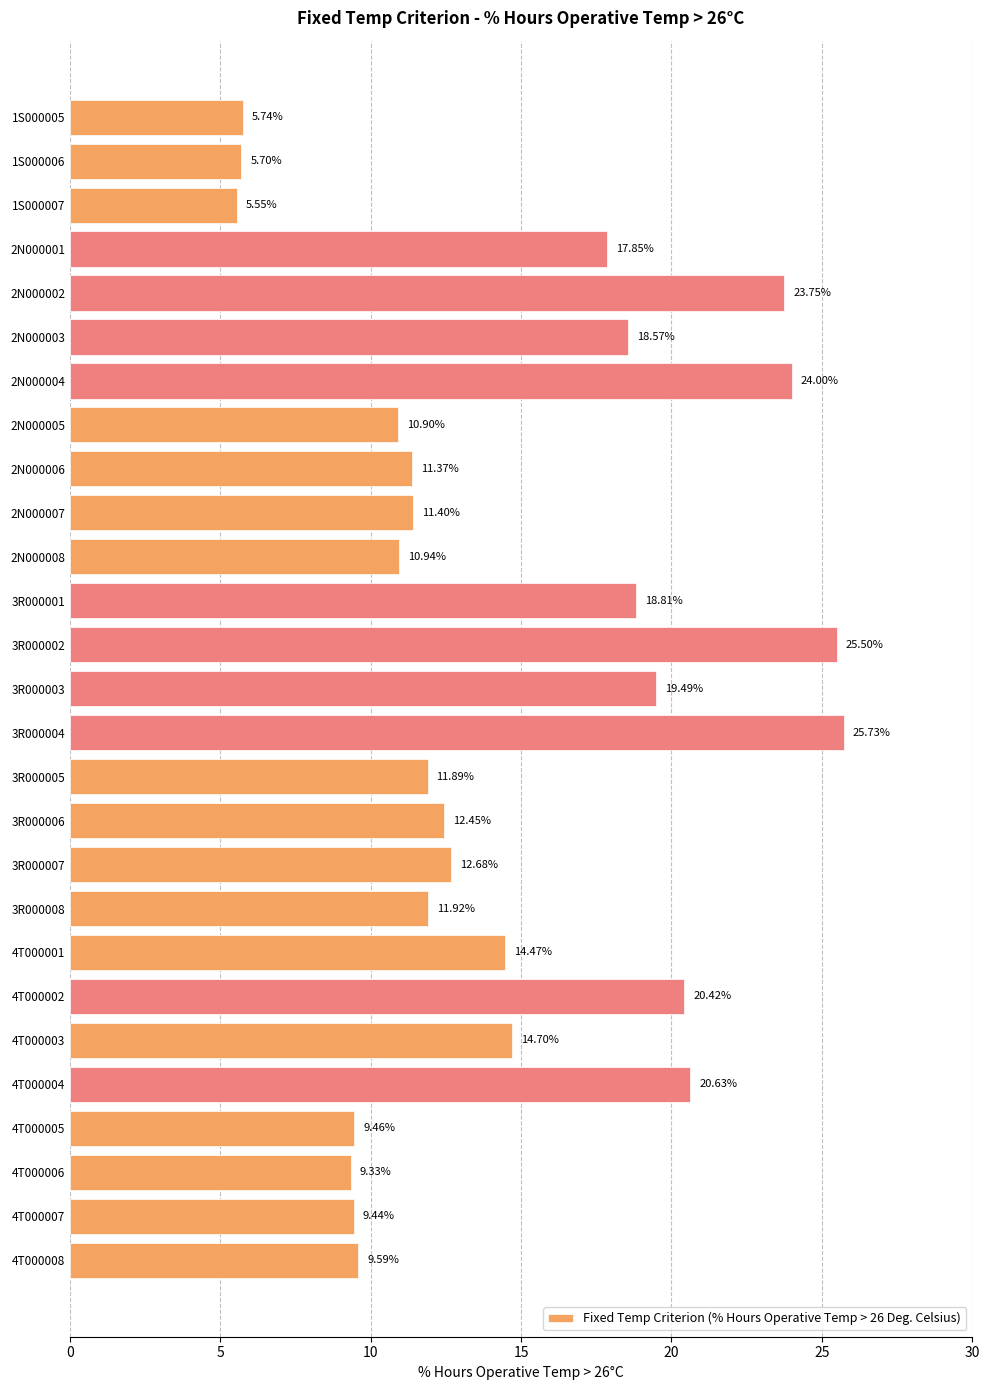

How many bars are there in total?

27